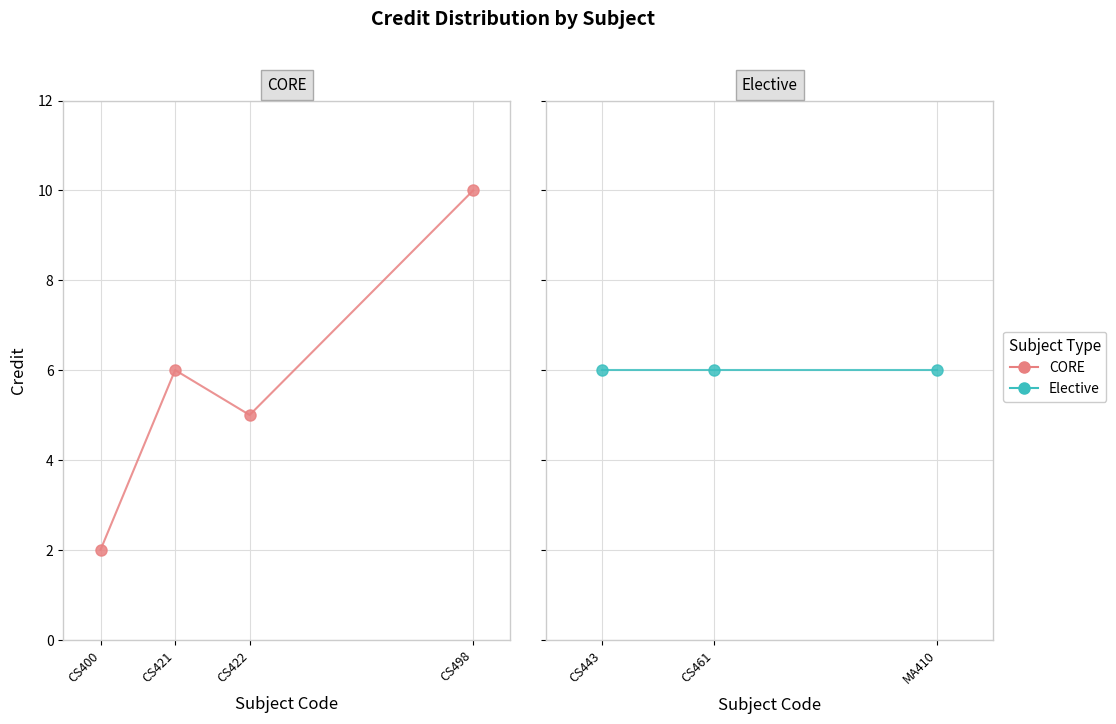

True or false: the data has more than 0 interior local peaks.

True